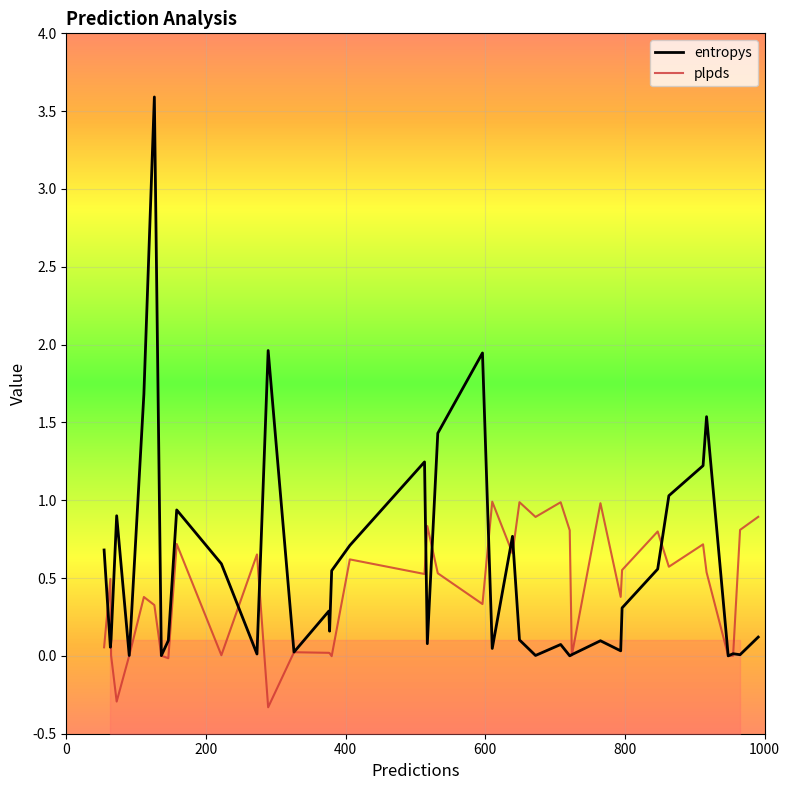

How many lines are shown in the chart?

2